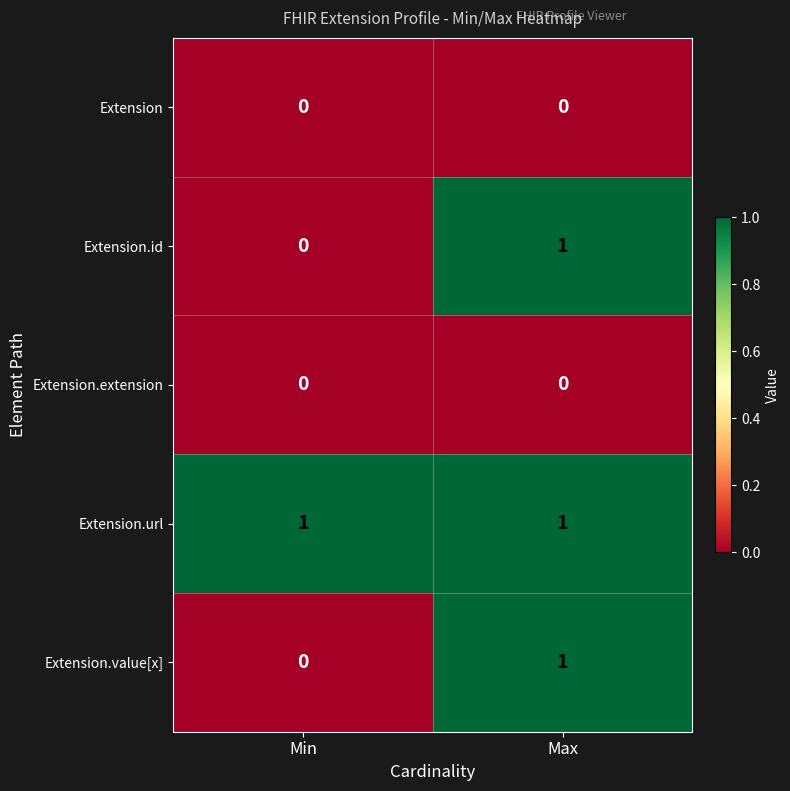

The value of Extension.value[x] at Min is 0. True or false?

True